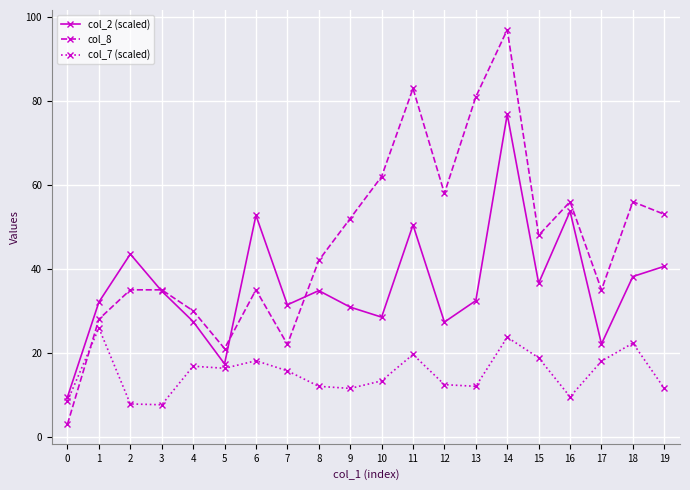

List the series in order of their peak value, highest first.

col_8, col_2 (scaled), col_7 (scaled)